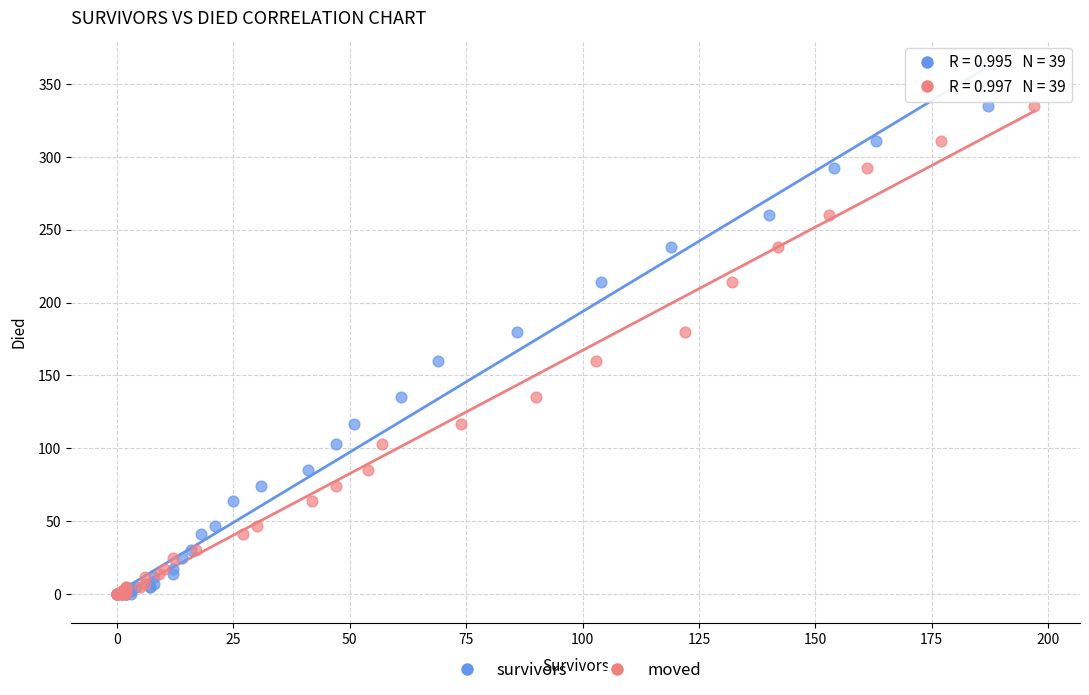

What are all the series names shown in the legend?

survivors, moved